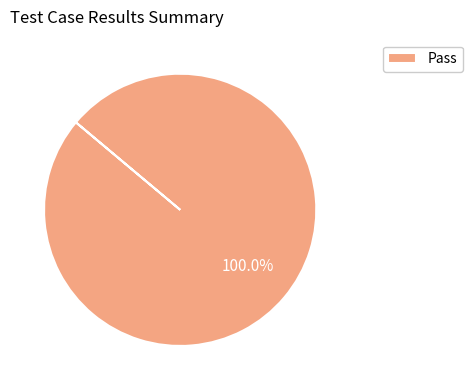

Is it true that Pass is 100% of the pie?

True